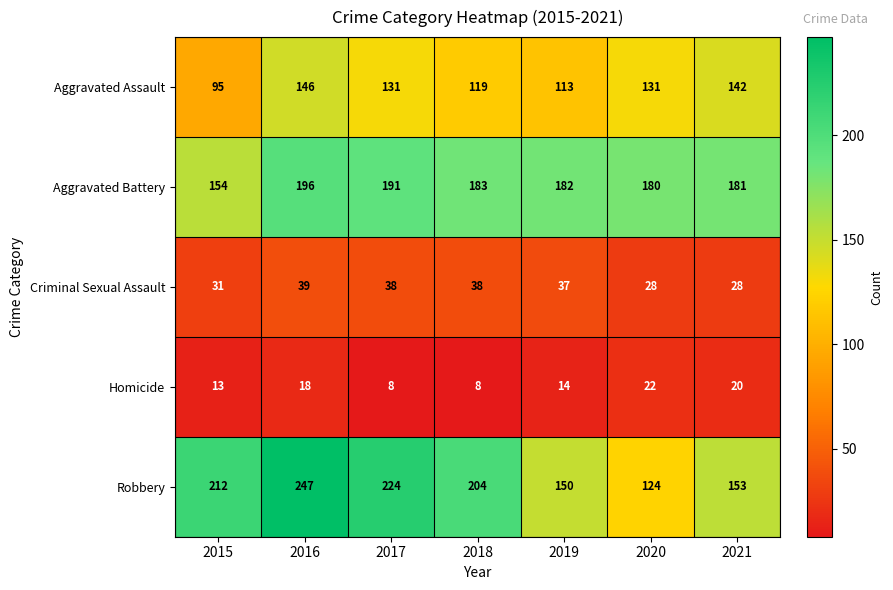

What is the lowest value of the Robbery series?

124